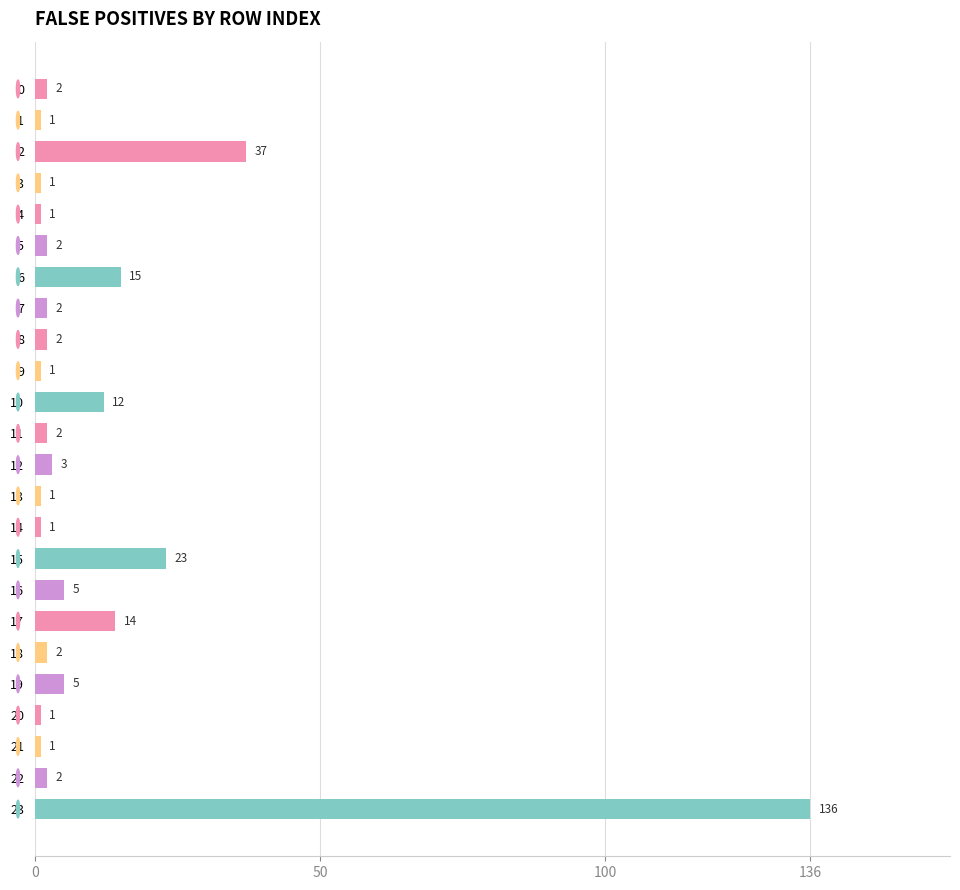

What is the value of the 9th bar from the top?

2